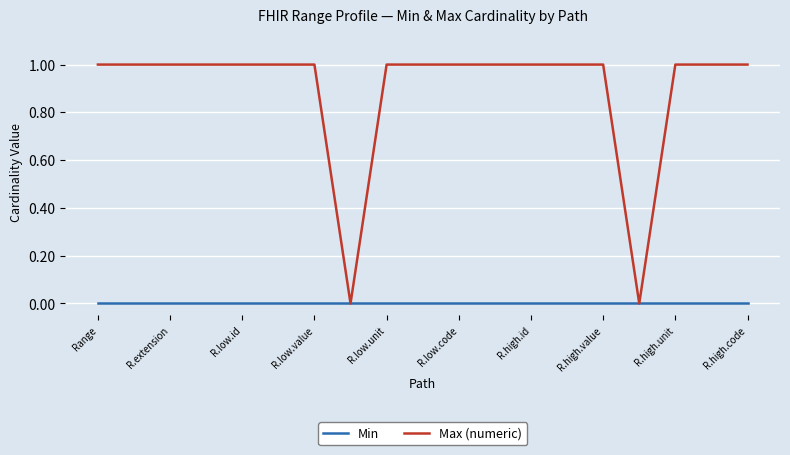

Which series has the largest range (max minus min)?

Max (numeric)